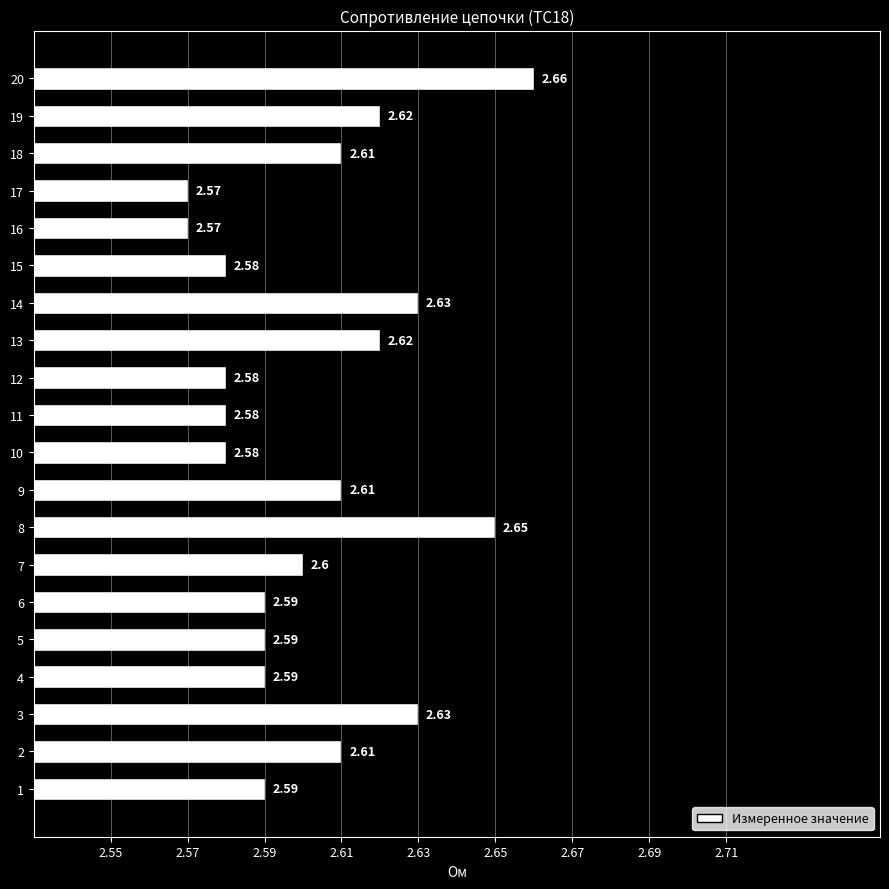

What is the average value?

2.6